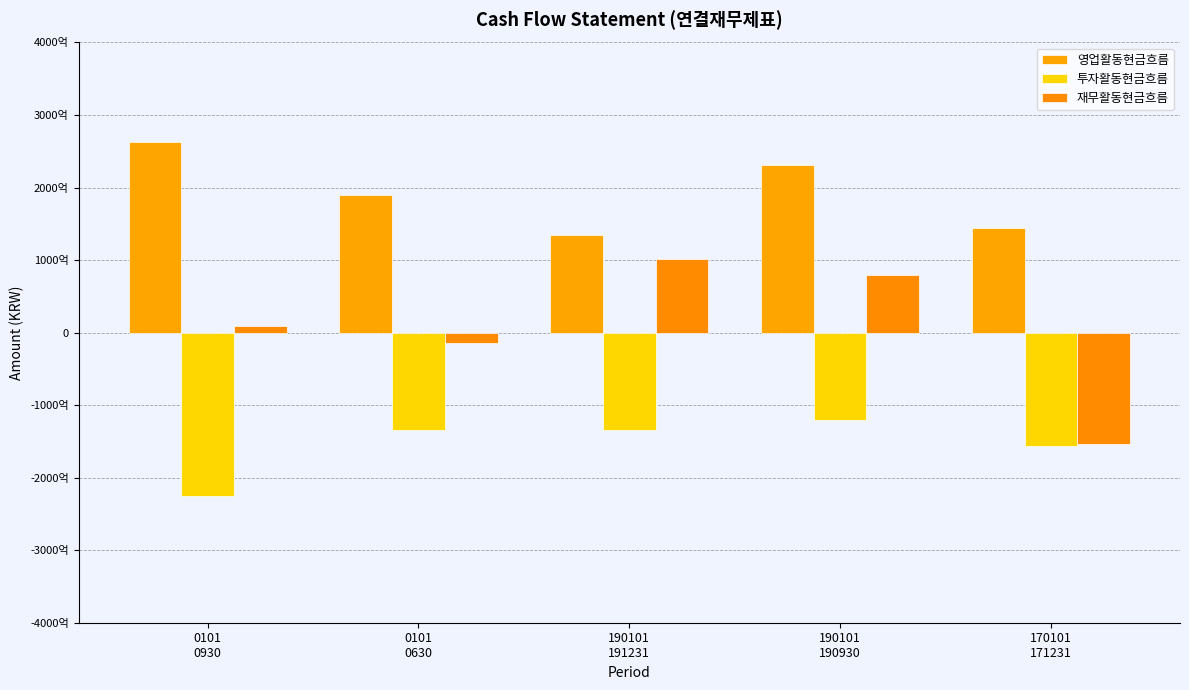

Rank the series by their average value, from highest to lowest.

영업활동현금흐름, 재무활동현금흐름, 투자활동현금흐름